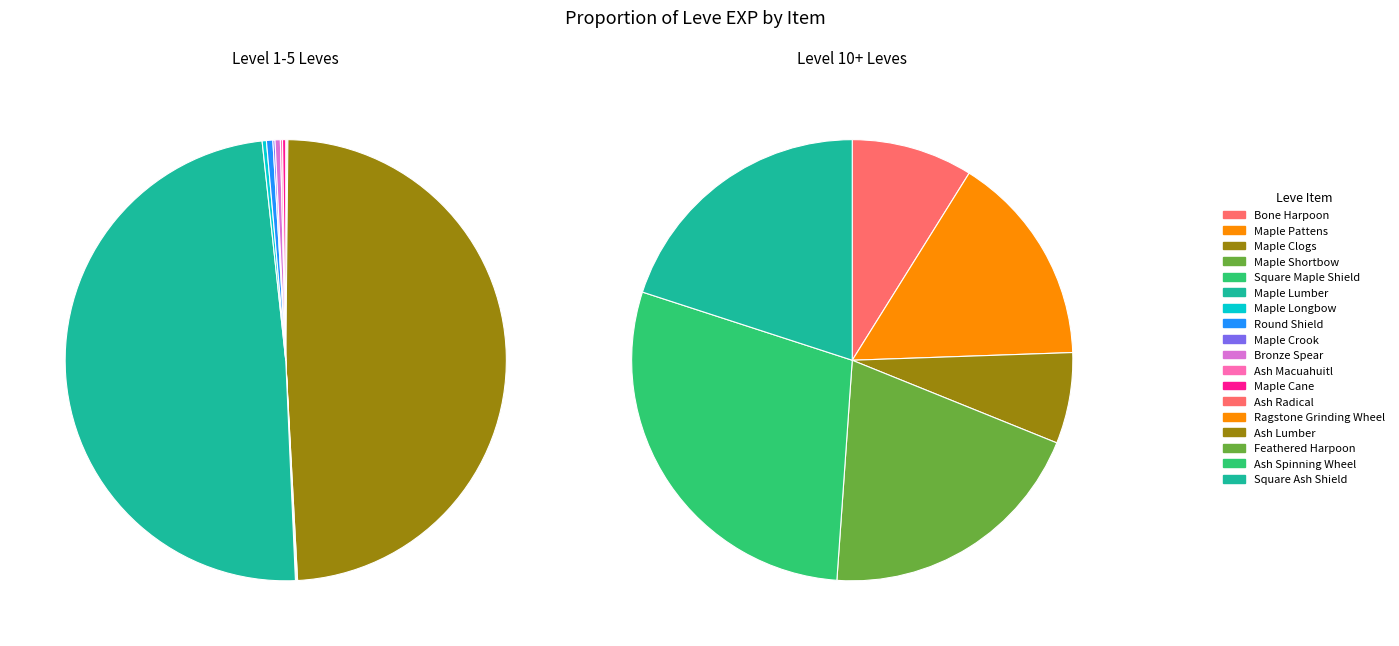

What is the ratio of the value at Maple Pattens to the value at Maple Crook?

0.5